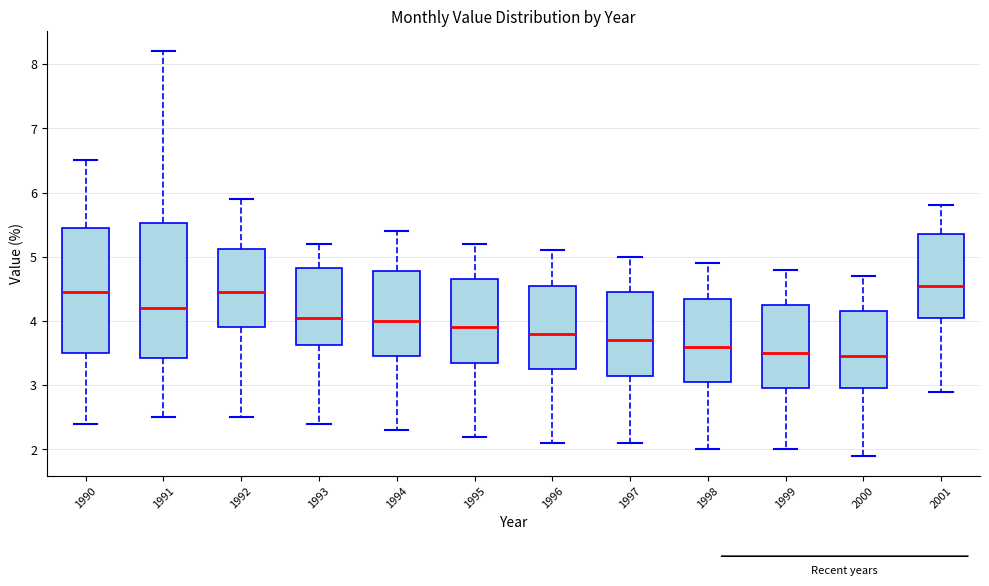

Which box is the tallest, from its lower edge to its upper edge?

1991